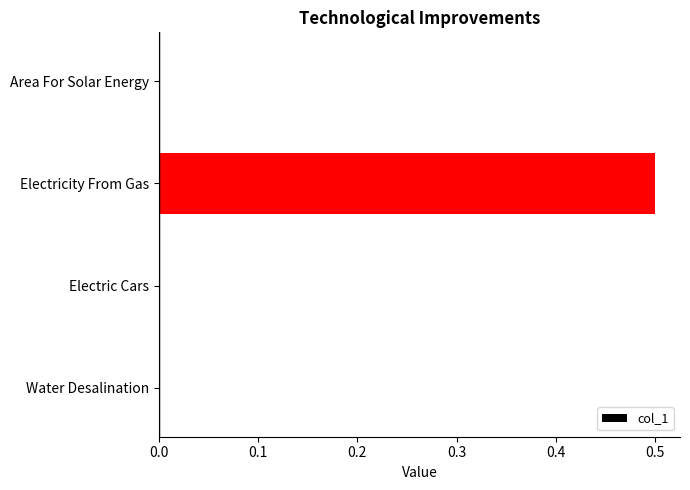

The value at Water Desalination is 0.0. True or false?

True